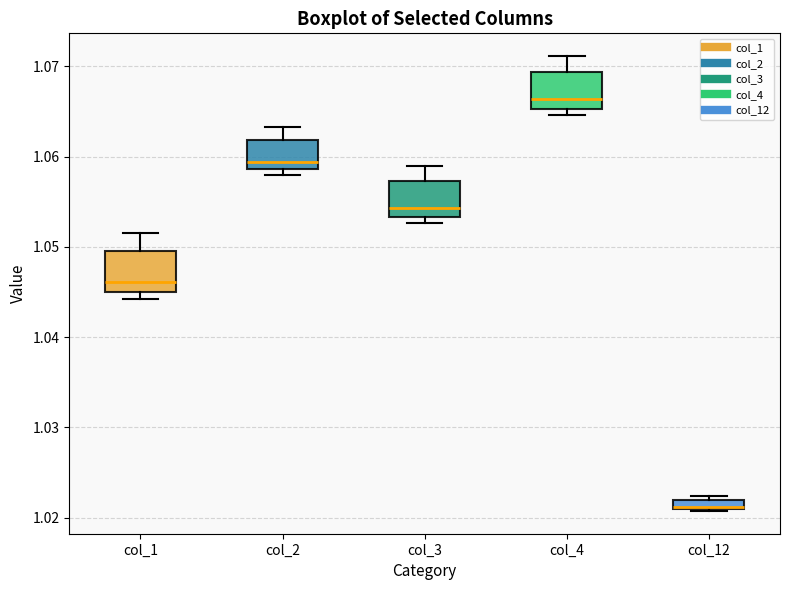

Which box has the lowest median line?

col_12